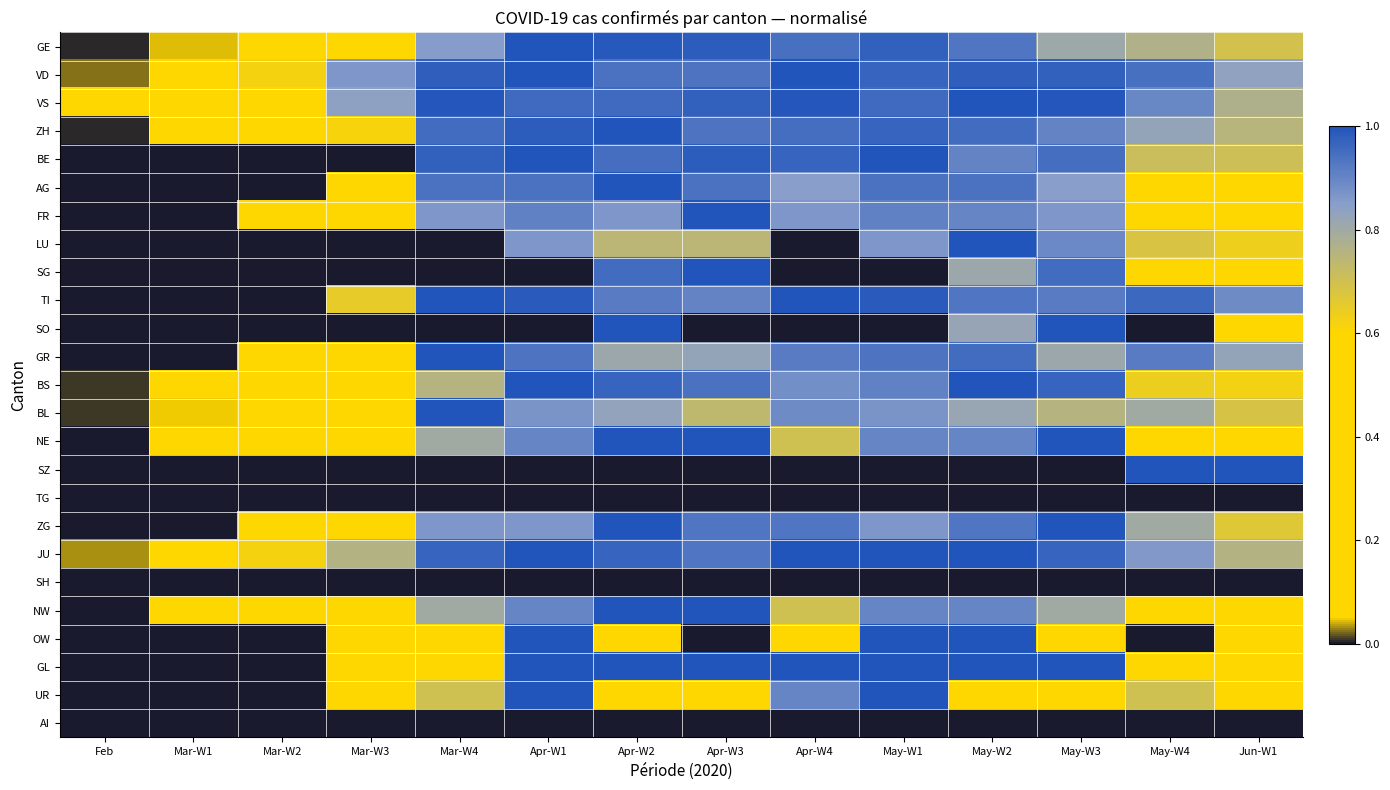

Reading left to right, extract all data points from this chart.

GE: Feb=0.0	Mar-W1=0.0	Mar-W2=0.1	Mar-W3=0.5	Mar-W4=0.9	Apr-W1=1.0	Apr-W2=1.0	Apr-W3=1.0	Apr-W4=0.9	May-W1=1.0	May-W2=0.9	May-W3=0.8	May-W4=0.8	Jun-W1=0.7
VD: Feb=0.0	Mar-W1=0.3	Mar-W2=0.6	Mar-W3=0.9	Mar-W4=1.0	Apr-W1=1.0	Apr-W2=0.9	Apr-W3=0.9	Apr-W4=1.0	May-W1=1.0	May-W2=1.0	May-W3=1.0	May-W4=0.9	Jun-W1=0.8
VS: Feb=0.1	Mar-W1=0.2	Mar-W2=0.6	Mar-W3=0.8	Mar-W4=1.0	Apr-W1=1.0	Apr-W2=1.0	Apr-W3=1.0	Apr-W4=1.0	May-W1=1.0	May-W2=1.0	May-W3=1.0	May-W4=0.9	Jun-W1=0.8
ZH: Feb=0.0	Mar-W1=0.4	Mar-W2=0.5	Mar-W3=0.6	Mar-W4=1.0	Apr-W1=1.0	Apr-W2=1.0	Apr-W3=0.9	Apr-W4=0.9	May-W1=1.0	May-W2=1.0	May-W3=0.9	May-W4=0.8	Jun-W1=0.8
BE: Feb=0.0	Mar-W1=0.0	Mar-W2=0.0	Mar-W3=0.0	Mar-W4=1.0	Apr-W1=1.0	Apr-W2=0.9	Apr-W3=1.0	Apr-W4=1.0	May-W1=1.0	May-W2=0.9	May-W3=0.9	May-W4=0.7	Jun-W1=0.7
AG: Feb=0.0	Mar-W1=0.0	Mar-W2=0.0	Mar-W3=0.4	Mar-W4=0.9	Apr-W1=0.9	Apr-W2=1.0	Apr-W3=0.9	Apr-W4=0.8	May-W1=0.9	May-W2=0.9	May-W3=0.8	May-W4=0.5	Jun-W1=0.4
FR: Feb=0.0	Mar-W1=0.0	Mar-W2=0.4	Mar-W3=0.5	Mar-W4=0.9	Apr-W1=0.9	Apr-W2=0.9	Apr-W3=1.0	Apr-W4=0.9	May-W1=0.9	May-W2=0.9	May-W3=0.9	May-W4=0.6	Jun-W1=0.5
LU: Feb=0.0	Mar-W1=0.0	Mar-W2=0.0	Mar-W3=0.0	Mar-W4=0.0	Apr-W1=0.9	Apr-W2=0.7	Apr-W3=0.7	Apr-W4=0.0	May-W1=0.9	May-W2=1.0	May-W3=0.9	May-W4=0.7	Jun-W1=0.6
SG: Feb=0.0	Mar-W1=0.0	Mar-W2=0.0	Mar-W3=0.0	Mar-W4=0.0	Apr-W1=0.0	Apr-W2=0.9	Apr-W3=1.0	Apr-W4=0.0	May-W1=0.0	May-W2=0.8	May-W3=0.9	May-W4=0.1	Jun-W1=0.1
TI: Feb=0.0	Mar-W1=0.0	Mar-W2=0.0	Mar-W3=0.6	Mar-W4=1.0	Apr-W1=1.0	Apr-W2=0.9	Apr-W3=0.9	Apr-W4=1.0	May-W1=1.0	May-W2=0.9	May-W3=0.9	May-W4=1.0	Jun-W1=0.9
SO: Feb=0.0	Mar-W1=0.0	Mar-W2=0.0	Mar-W3=0.0	Mar-W4=0.0	Apr-W1=0.0	Apr-W2=1.0	Apr-W3=0.0	Apr-W4=0.0	May-W1=0.0	May-W2=0.8	May-W3=1.0	May-W4=0.0	Jun-W1=0.4
GR: Feb=0.0	Mar-W1=0.0	Mar-W2=0.4	Mar-W3=0.5	Mar-W4=1.0	Apr-W1=0.9	Apr-W2=0.8	Apr-W3=0.8	Apr-W4=0.9	May-W1=0.9	May-W2=1.0	May-W3=0.8	May-W4=0.9	Jun-W1=0.8
BS: Feb=0.0	Mar-W1=0.1	Mar-W2=0.4	Mar-W3=0.5	Mar-W4=0.8	Apr-W1=1.0	Apr-W2=1.0	Apr-W3=0.9	Apr-W4=0.9	May-W1=0.9	May-W2=1.0	May-W3=1.0	May-W4=0.6	Jun-W1=0.6
BL: Feb=0.0	Mar-W1=0.1	Mar-W2=0.4	Mar-W3=0.5	Mar-W4=1.0	Apr-W1=0.9	Apr-W2=0.8	Apr-W3=0.7	Apr-W4=0.9	May-W1=0.9	May-W2=0.8	May-W3=0.8	May-W4=0.8	Jun-W1=0.7
NE: Feb=0.0	Mar-W1=0.6	Mar-W2=0.5	Mar-W3=0.4	Mar-W4=0.8	Apr-W1=0.9	Apr-W2=1.0	Apr-W3=1.0	Apr-W4=0.7	May-W1=0.9	May-W2=0.9	May-W3=1.0	May-W4=0.3	Jun-W1=0.2
SZ: Feb=0.0	Mar-W1=0.0	Mar-W2=0.0	Mar-W3=0.0	Mar-W4=0.0	Apr-W1=0.0	Apr-W2=0.0	Apr-W3=0.0	Apr-W4=0.0	May-W1=0.0	May-W2=0.0	May-W3=0.0	May-W4=1.0	Jun-W1=1.0
TG: Feb=0.0	Mar-W1=0.0	Mar-W2=0.0	Mar-W3=0.0	Mar-W4=0.0	Apr-W1=0.0	Apr-W2=0.0	Apr-W3=0.0	Apr-W4=0.0	May-W1=0.0	May-W2=0.0	May-W3=0.0	May-W4=0.0	Jun-W1=0.0
ZG: Feb=0.0	Mar-W1=0.0	Mar-W2=0.2	Mar-W3=0.2	Mar-W4=0.9	Apr-W1=0.9	Apr-W2=1.0	Apr-W3=0.9	Apr-W4=0.9	May-W1=0.9	May-W2=0.9	May-W3=1.0	May-W4=0.8	Jun-W1=0.7
JU: Feb=0.0	Mar-W1=0.2	Mar-W2=0.6	Mar-W3=0.8	Mar-W4=1.0	Apr-W1=1.0	Apr-W2=1.0	Apr-W3=0.9	Apr-W4=1.0	May-W1=1.0	May-W2=1.0	May-W3=1.0	May-W4=0.9	Jun-W1=0.8
SH: Feb=0.0	Mar-W1=0.0	Mar-W2=0.0	Mar-W3=0.0	Mar-W4=0.0	Apr-W1=0.0	Apr-W2=0.0	Apr-W3=0.0	Apr-W4=0.0	May-W1=0.0	May-W2=0.0	May-W3=0.0	May-W4=0.0	Jun-W1=0.0
NW: Feb=0.0	Mar-W1=0.2	Mar-W2=0.5	Mar-W3=0.5	Mar-W4=0.8	Apr-W1=0.9	Apr-W2=1.0	Apr-W3=1.0	Apr-W4=0.7	May-W1=0.9	May-W2=0.9	May-W3=0.8	May-W4=0.3	Jun-W1=0.2
OW: Feb=0.0	Mar-W1=0.0	Mar-W2=0.0	Mar-W3=0.3	Mar-W4=0.5	Apr-W1=1.0	Apr-W2=0.5	Apr-W3=0.0	Apr-W4=0.3	May-W1=1.0	May-W2=1.0	May-W3=0.5	May-W4=0.0	Jun-W1=0.5
GL: Feb=0.0	Mar-W1=0.0	Mar-W2=0.0	Mar-W3=0.6	Mar-W4=0.6	Apr-W1=1.0	Apr-W2=1.0	Apr-W3=1.0	Apr-W4=1.0	May-W1=1.0	May-W2=1.0	May-W3=1.0	May-W4=0.6	Jun-W1=0.4
UR: Feb=0.0	Mar-W1=0.0	Mar-W2=0.0	Mar-W3=0.1	Mar-W4=0.7	Apr-W1=1.0	Apr-W2=0.6	Apr-W3=0.6	Apr-W4=0.9	May-W1=1.0	May-W2=0.4	May-W3=0.6	May-W4=0.7	Jun-W1=0.4
AI: Feb=0.0	Mar-W1=0.0	Mar-W2=0.0	Mar-W3=0.0	Mar-W4=0.0	Apr-W1=0.0	Apr-W2=0.0	Apr-W3=0.0	Apr-W4=0.0	May-W1=0.0	May-W2=0.0	May-W3=0.0	May-W4=0.0	Jun-W1=0.0